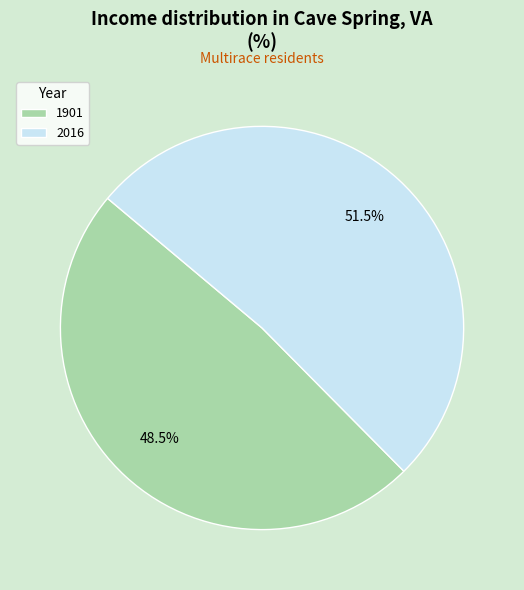

What portion of the pie excludes 1901?

51.5%